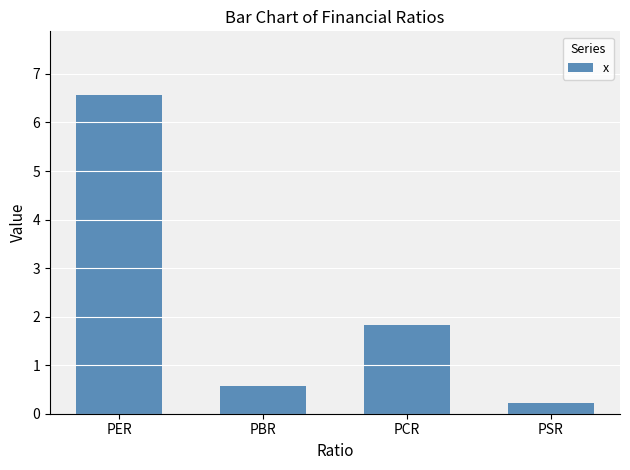

Does the chart contain any negative values?

No